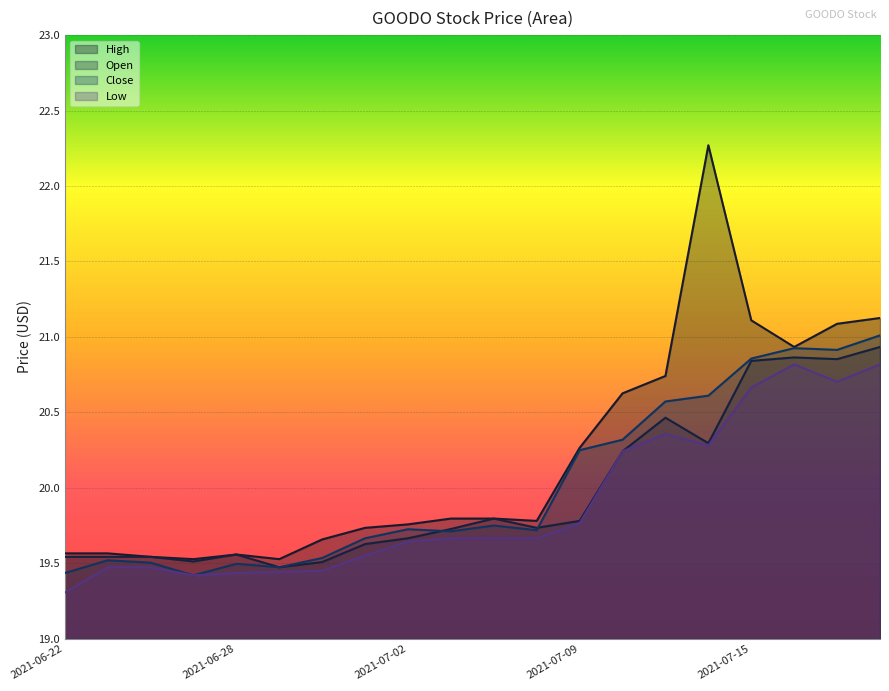

Reading left to right, list all the values displayed in this chart.

Open: 2021-06-22=19.5	2021-06-23=19.5	2021-06-24=19.5	2021-06-25=19.5	2021-06-28=19.6	2021-06-29=19.5	2021-06-30=19.5	2021-07-01=19.6	2021-07-02=19.7	2021-07-06=19.7	2021-07-07=19.8	2021-07-08=19.7	2021-07-09=19.8	2021-07-12=20.2	2021-07-13=20.5	2021-07-14=20.3	2021-07-15=20.8	2021-07-16=20.9	2021-07-19=20.9	2021-07-20=20.9
Close: 2021-06-22=19.4	2021-06-23=19.5	2021-06-24=19.5	2021-06-25=19.4	2021-06-28=19.5	2021-06-29=19.5	2021-06-30=19.5	2021-07-01=19.7	2021-07-02=19.7	2021-07-06=19.7	2021-07-07=19.8	2021-07-08=19.7	2021-07-09=20.2	2021-07-12=20.3	2021-07-13=20.6	2021-07-14=20.6	2021-07-15=20.9	2021-07-16=20.9	2021-07-19=20.9	2021-07-20=21.0
High: 2021-06-22=19.6	2021-06-23=19.6	2021-06-24=19.5	2021-06-25=19.5	2021-06-28=19.6	2021-06-29=19.5	2021-06-30=19.7	2021-07-01=19.7	2021-07-02=19.8	2021-07-06=19.8	2021-07-07=19.8	2021-07-08=19.8	2021-07-09=20.3	2021-07-12=20.6	2021-07-13=20.7	2021-07-14=22.3	2021-07-15=21.1	2021-07-16=20.9	2021-07-19=21.1	2021-07-20=21.1
Low: 2021-06-22=19.3	2021-06-23=19.5	2021-06-24=19.5	2021-06-25=19.4	2021-06-28=19.4	2021-06-29=19.4	2021-06-30=19.5	2021-07-01=19.6	2021-07-02=19.6	2021-07-06=19.7	2021-07-07=19.7	2021-07-08=19.7	2021-07-09=19.8	2021-07-12=20.2	2021-07-13=20.4	2021-07-14=20.3	2021-07-15=20.7	2021-07-16=20.8	2021-07-19=20.7	2021-07-20=20.8